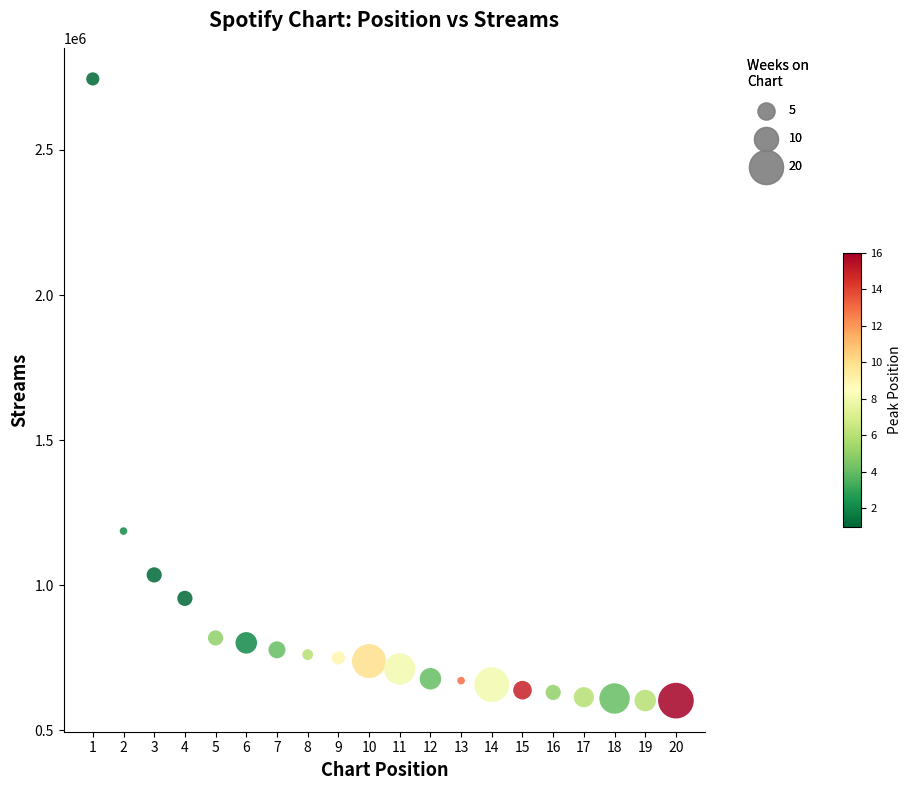

What is the range of Y values (max minus min)?

2142605